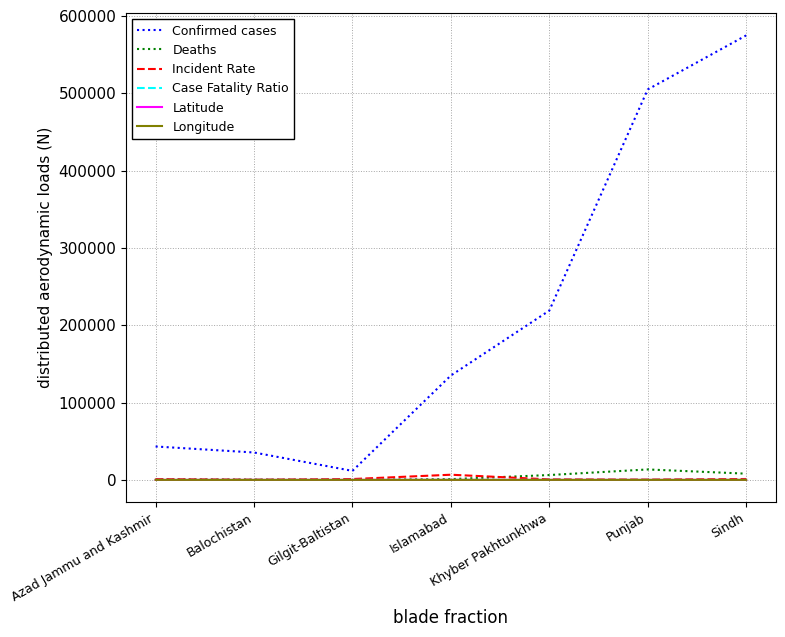

Which series has the largest total across all categories?

Confirmed cases